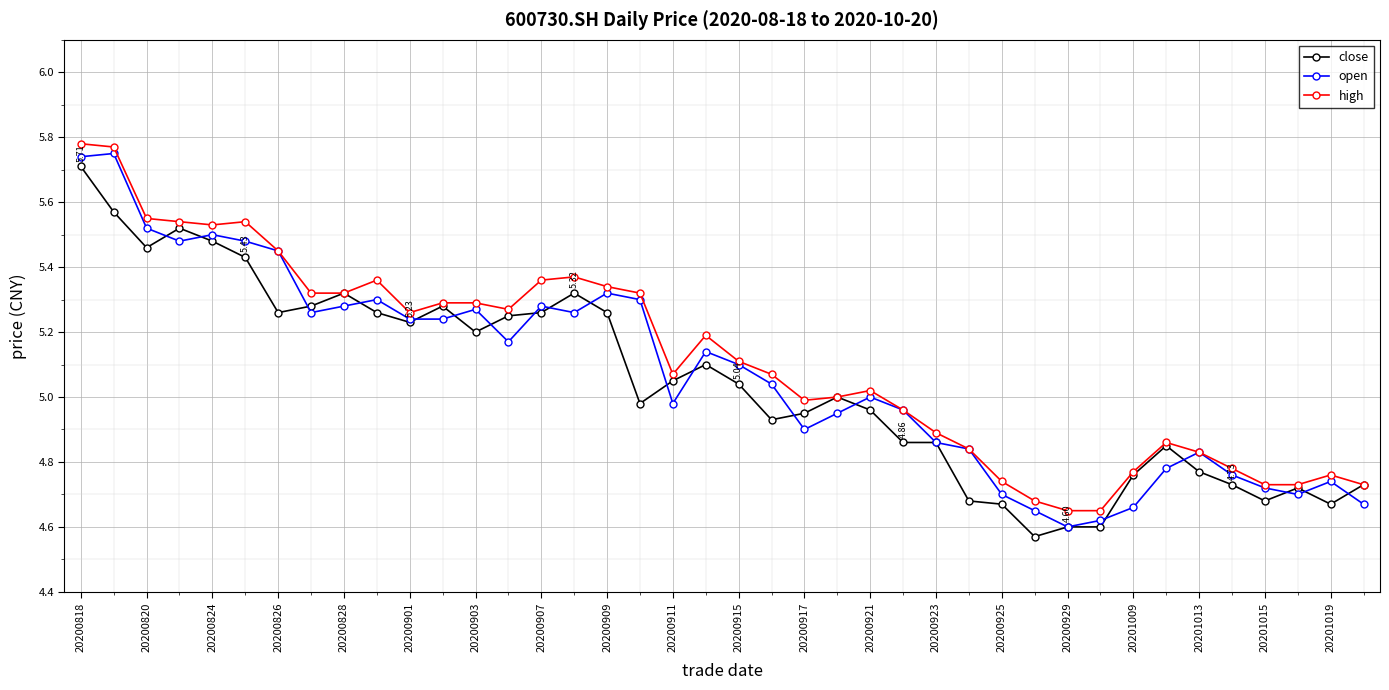

Does the chart display data point markers on the line(s)?

Yes